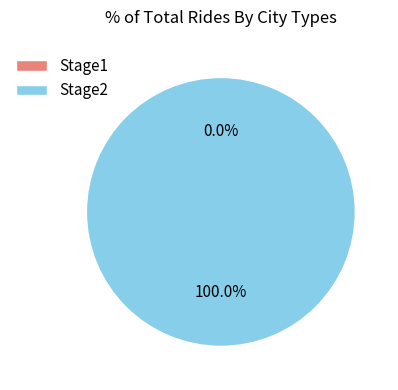

Count the number of slices in the pie.

2